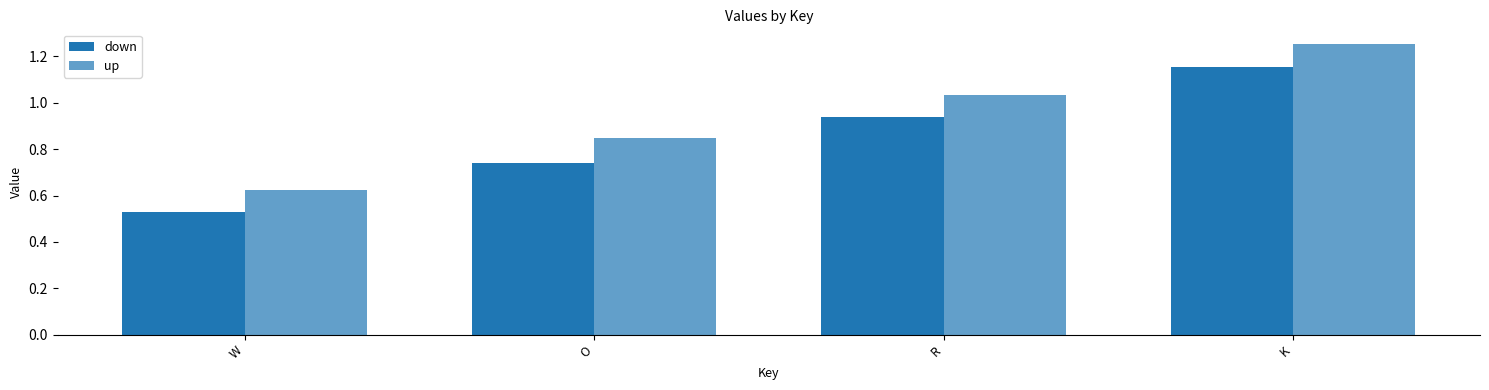

What is the total value across all series at W?

1.2